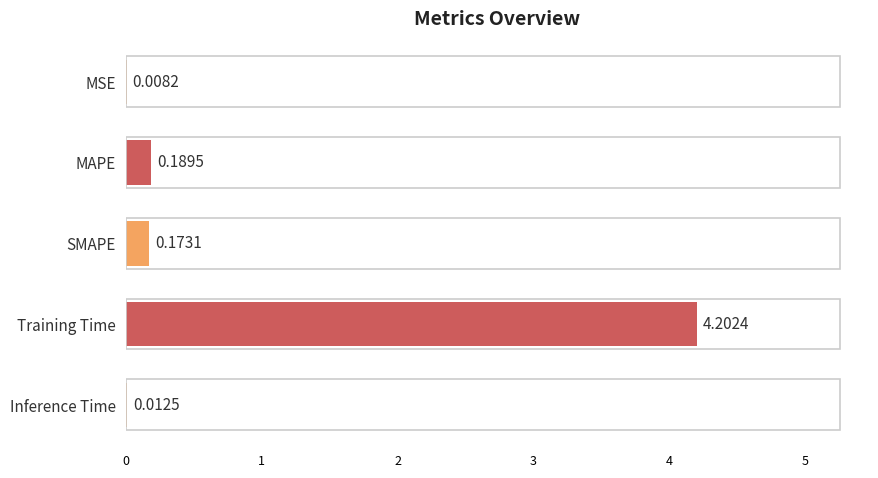

Which label corresponds to the largest value in the chart?

Training Time